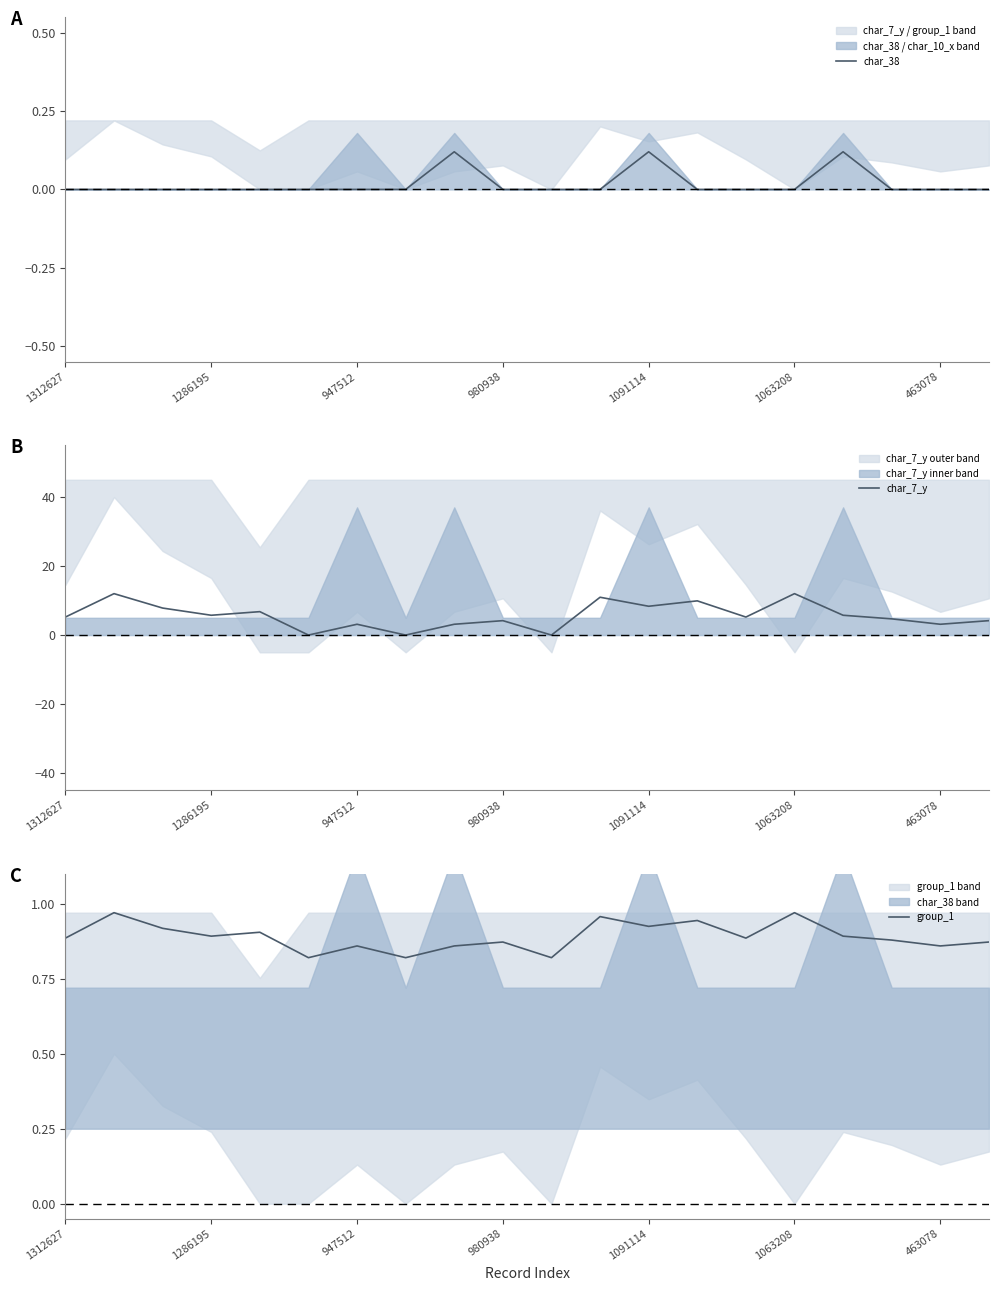

At which label is char_38 closest to 0?

1312627